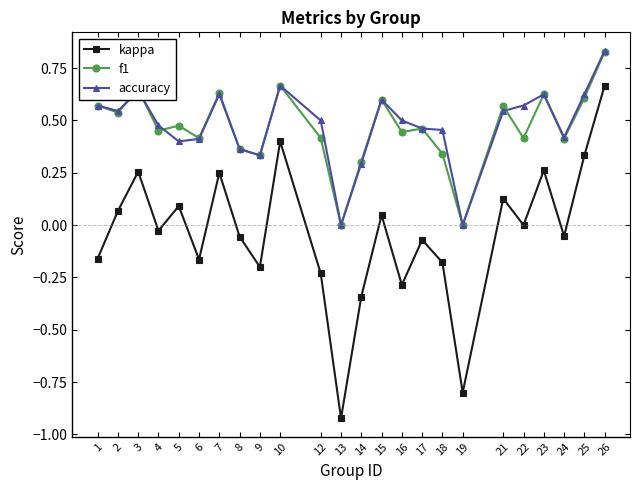

Which series changed the most between 7 and 15?

kappa